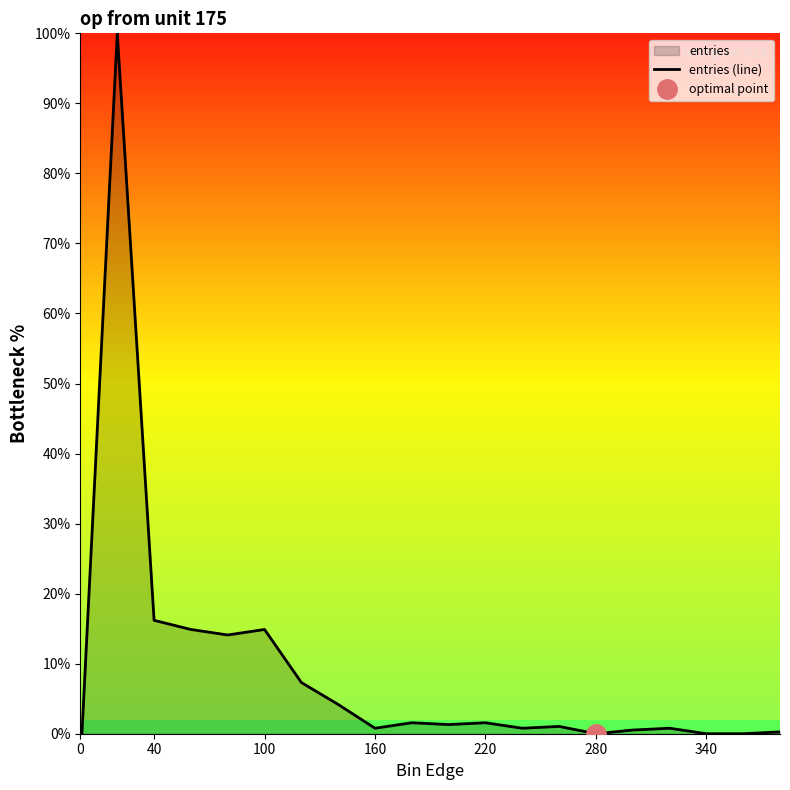

How many points are lower than both their immediate neighbors (excluding endpoints)?

5